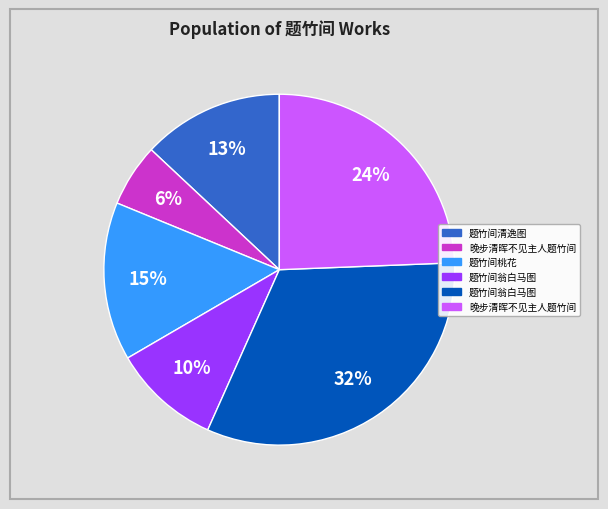

Is there any slice that represents more than half of the pie?

No